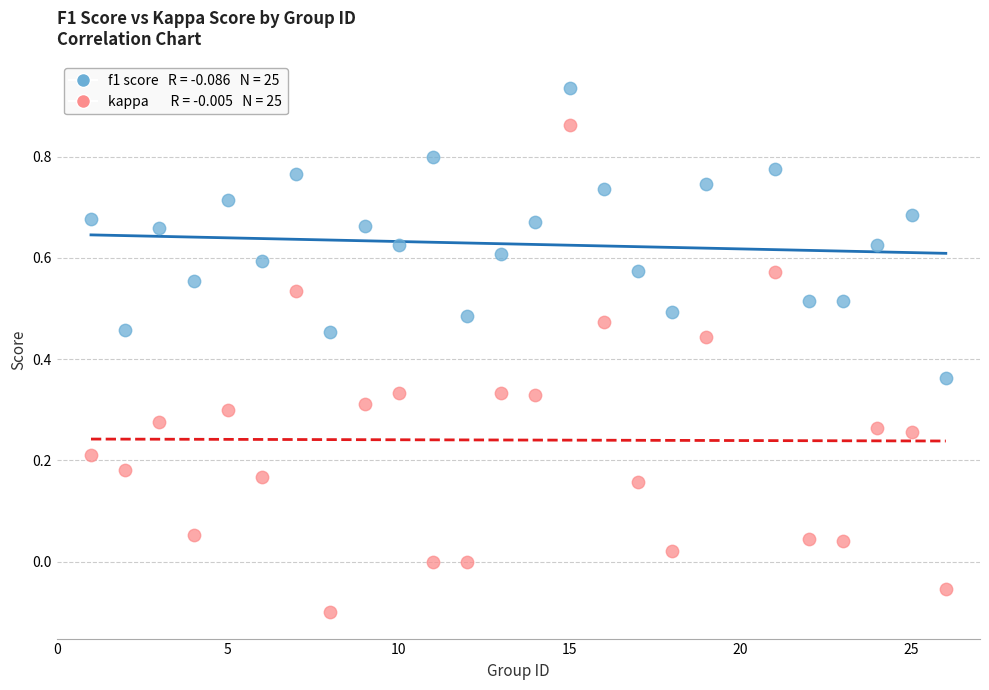

Across all data points, what is the range of X values (max minus min)?

25.0